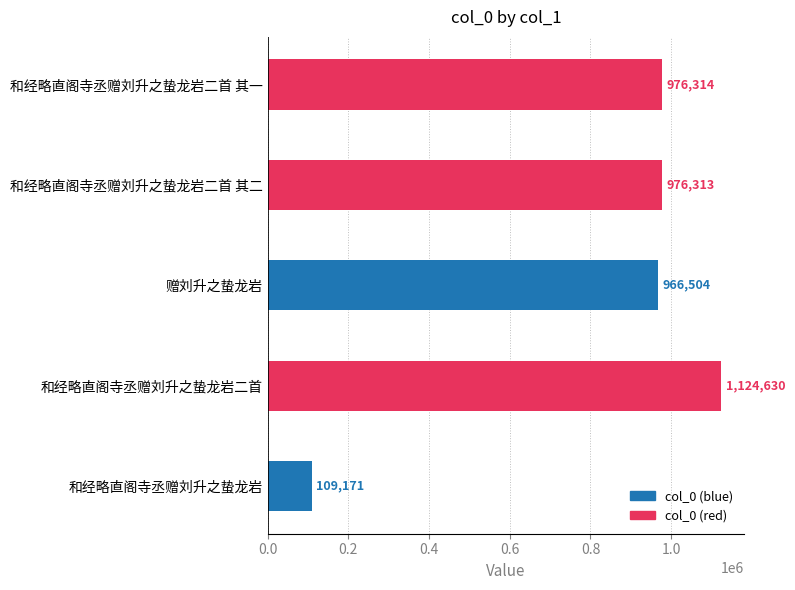

Reading top to bottom, list all the values displayed in this chart.

和经略直阁寺丞赠刘升之蛰龙岩二首 其一=976314	和经略直阁寺丞赠刘升之蛰龙岩二首 其二=976313	赠刘升之蛰龙岩=966504	和经略直阁寺丞赠刘升之蛰龙岩二首=1124630	和经略直阁寺丞赠刘升之蛰龙岩=109171